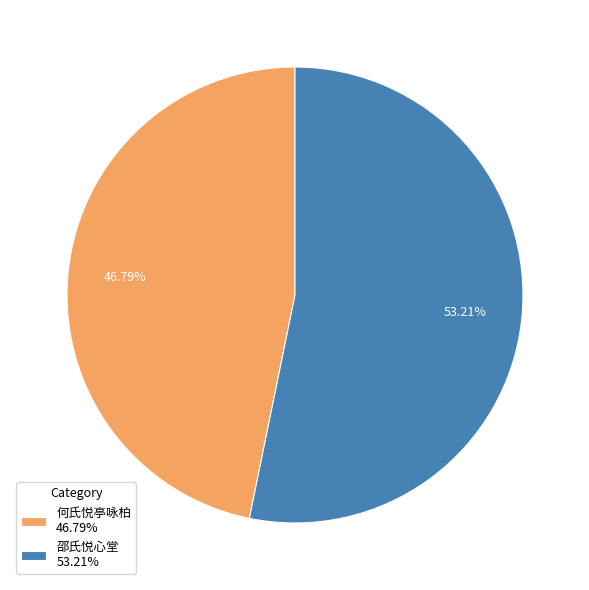

What is the majority slice?

邵氏悦心堂 53.21%